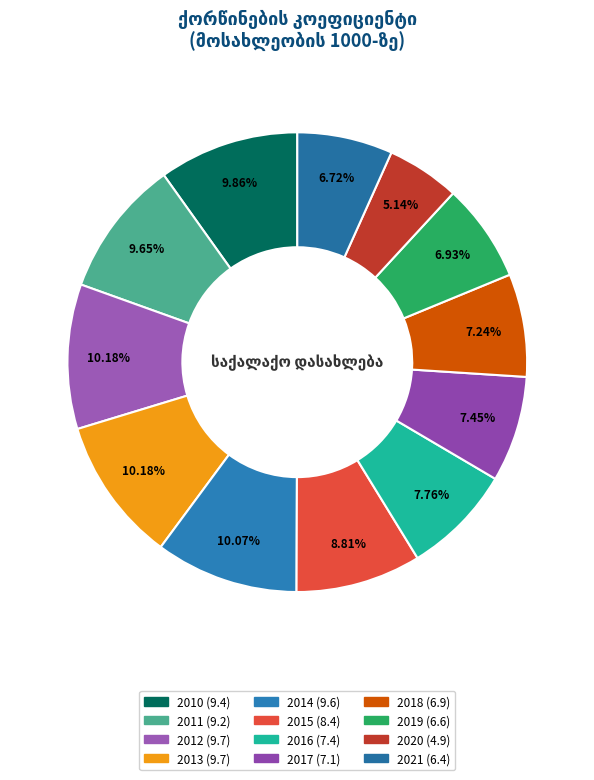

The 2015 slice represents 9% of the pie. True or false?

True